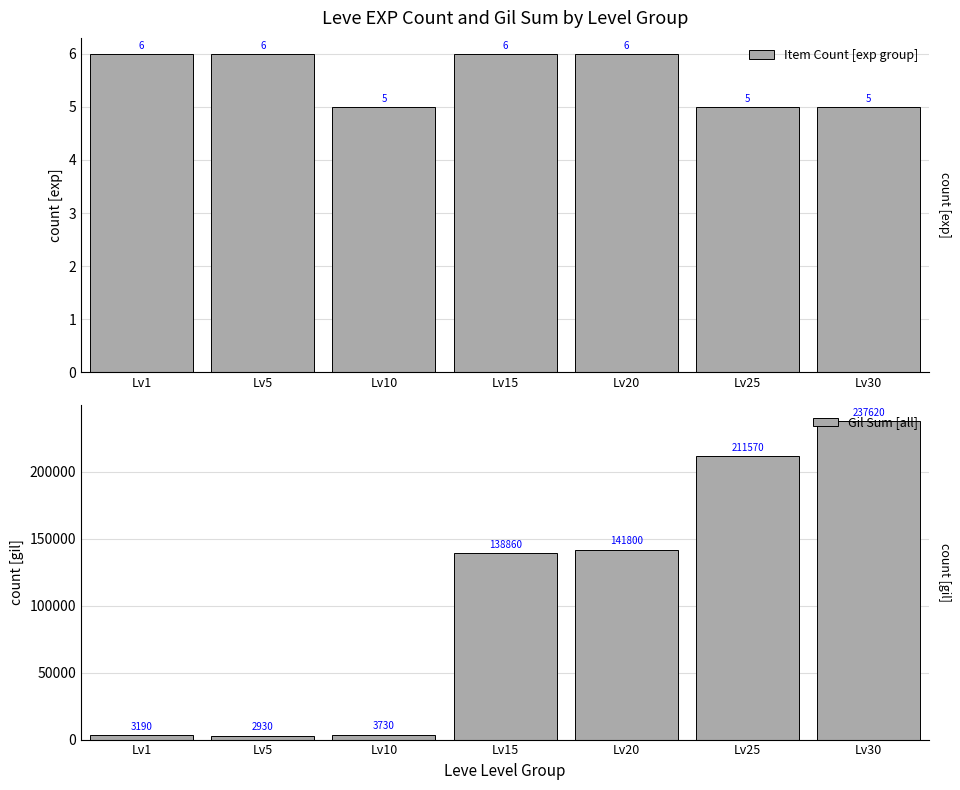

What is the value of the Item Count [exp group] bar at the 1st from the left?

6